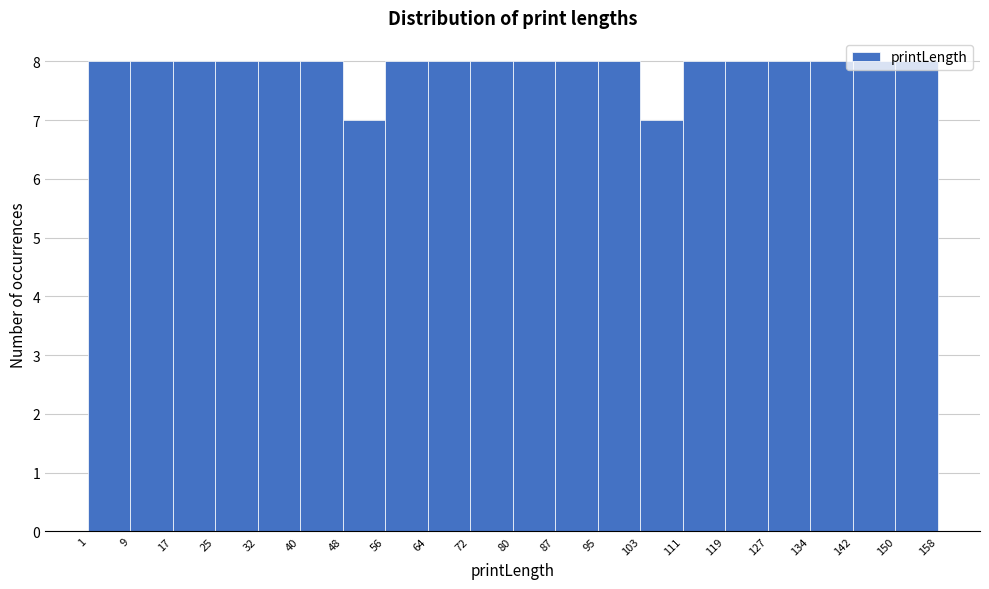

How tall is the bar that spans 127 to 134 on the x-axis? The values are not printed on the chart, so give them approximately, as read against the axis.

8